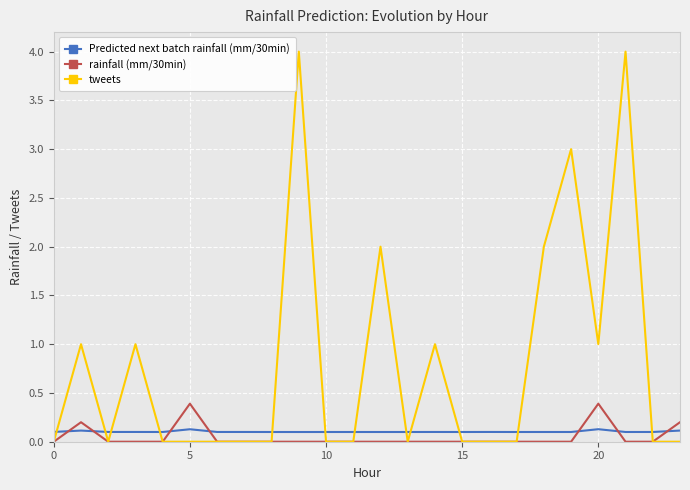

Which series ends up on top after the final intersection of tweets and Predicted next batch rainfall (mm/30min)?

Predicted next batch rainfall (mm/30min)